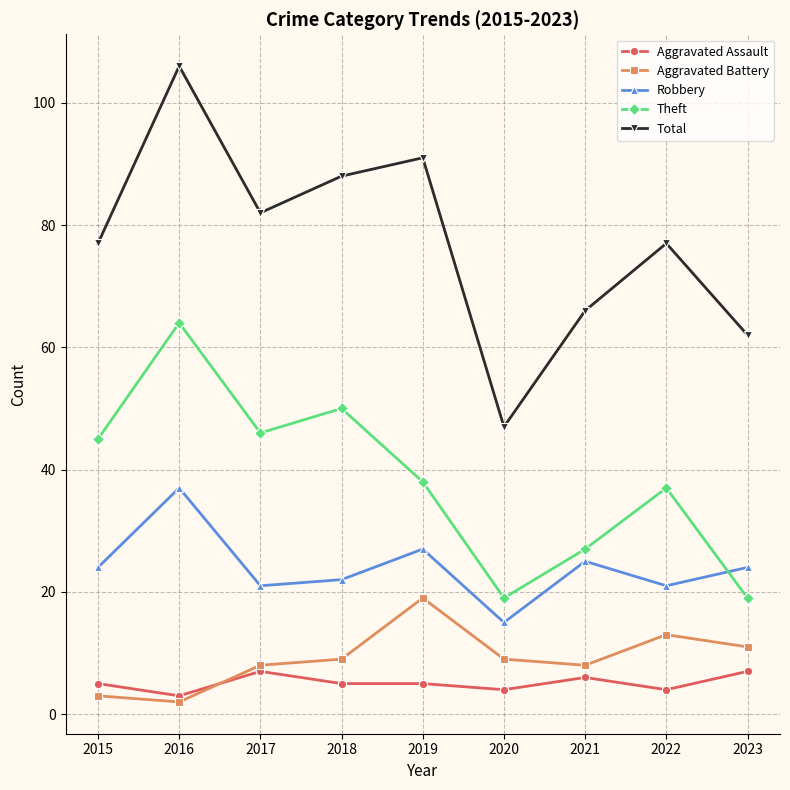

What is the greatest value displayed?

106